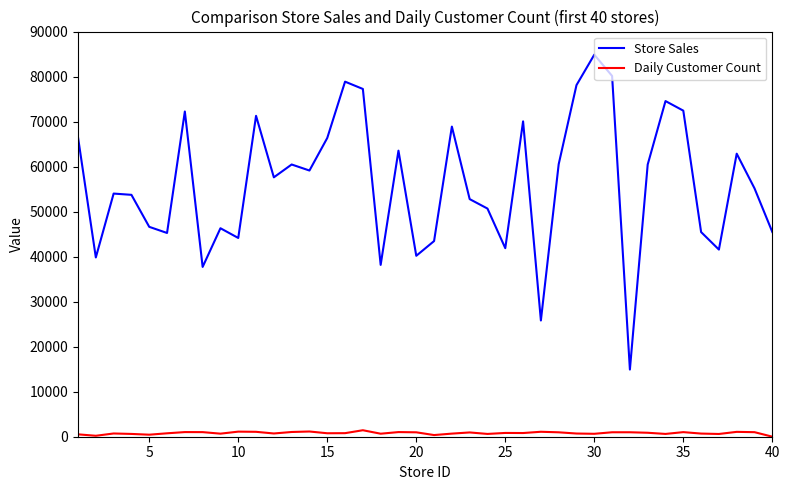

Which series has the widest spread of values?

Store Sales